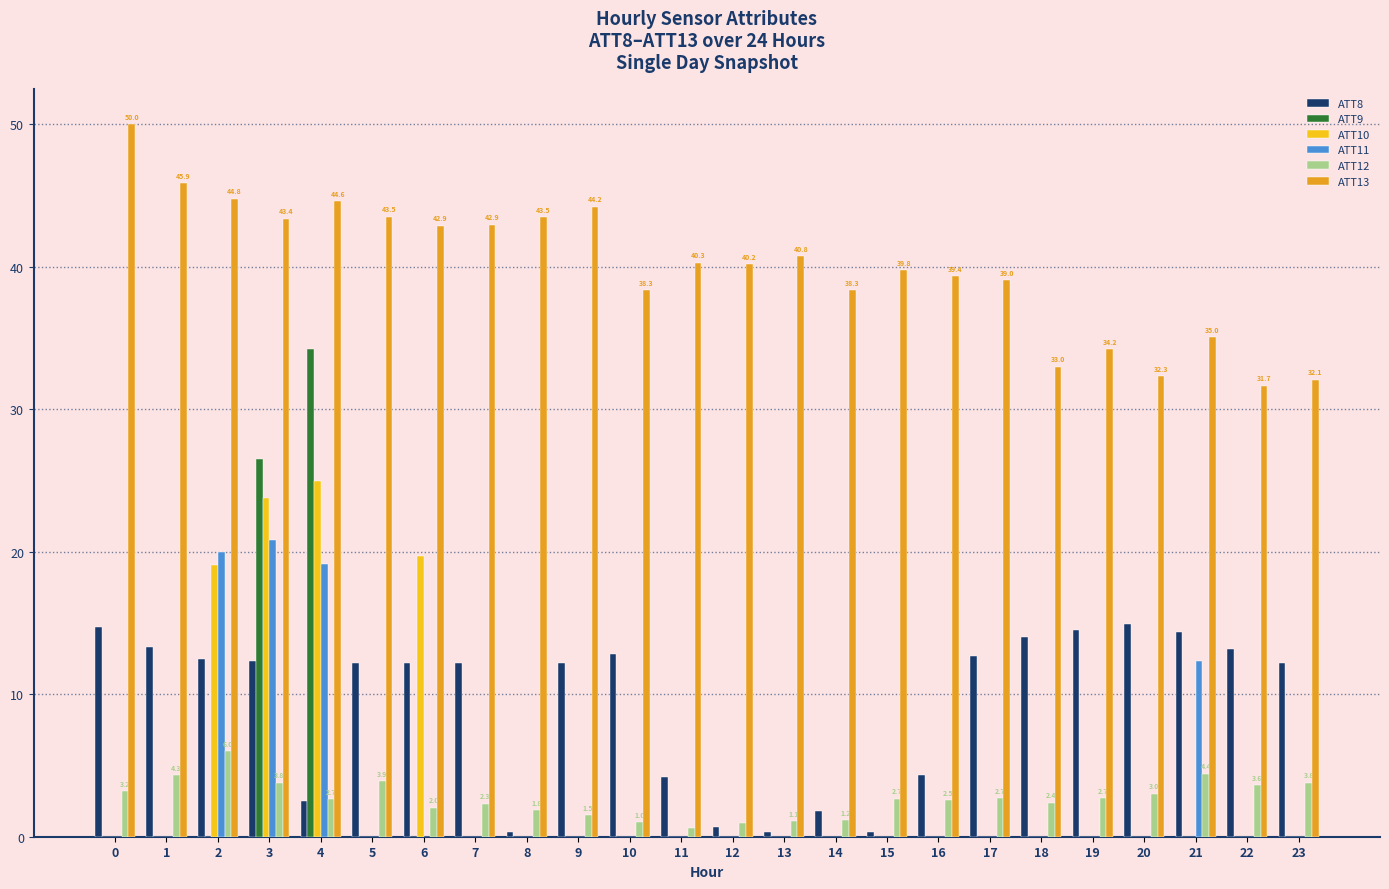

What is the average value of the ATT9 series?

2.5